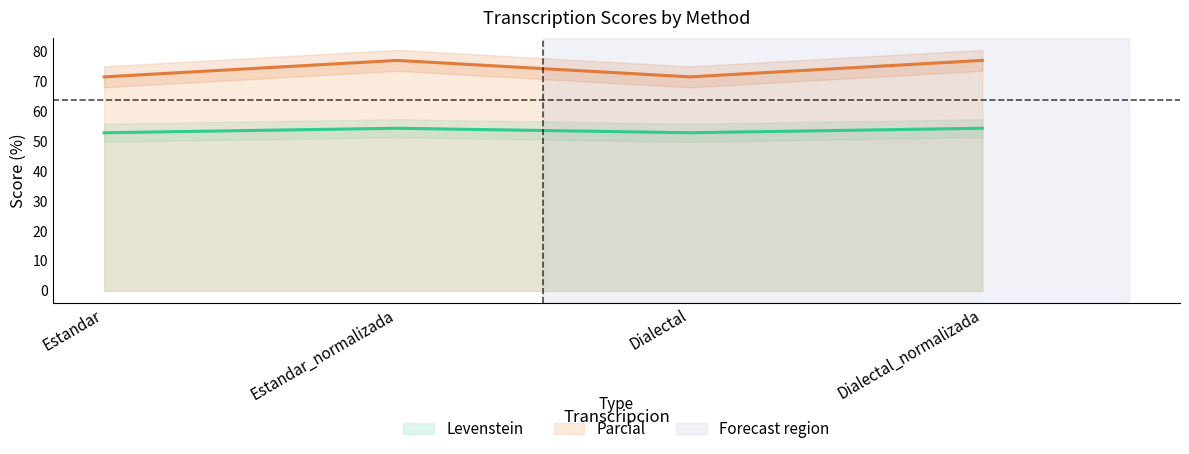

True or false: Parcial and Levenstein intersect in this chart.

False